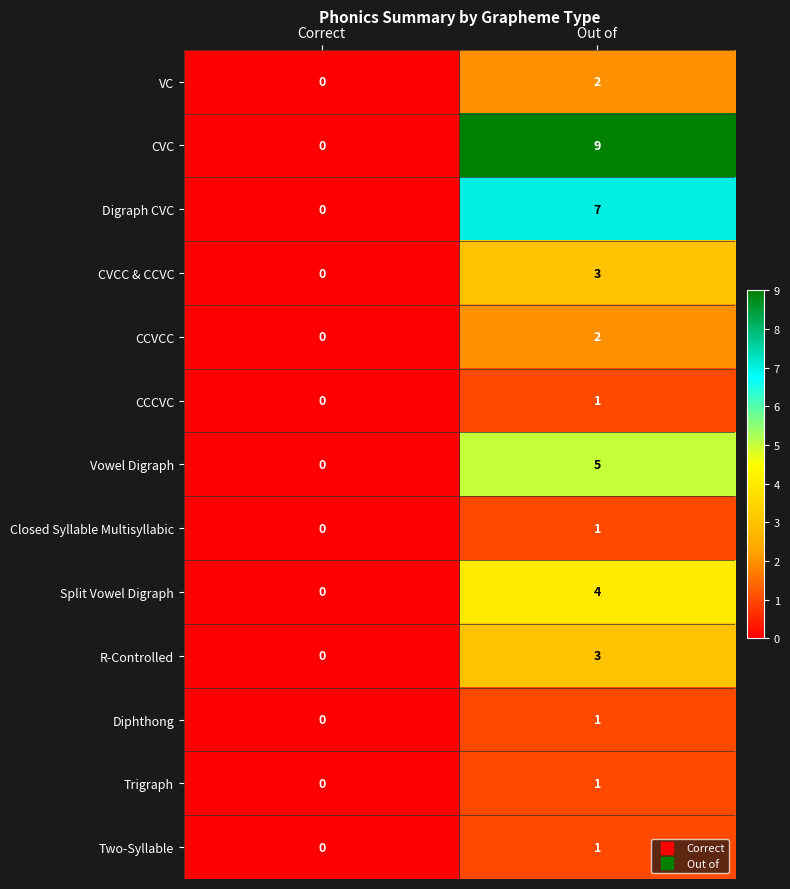

Which series has the largest total across all categories?

CVC